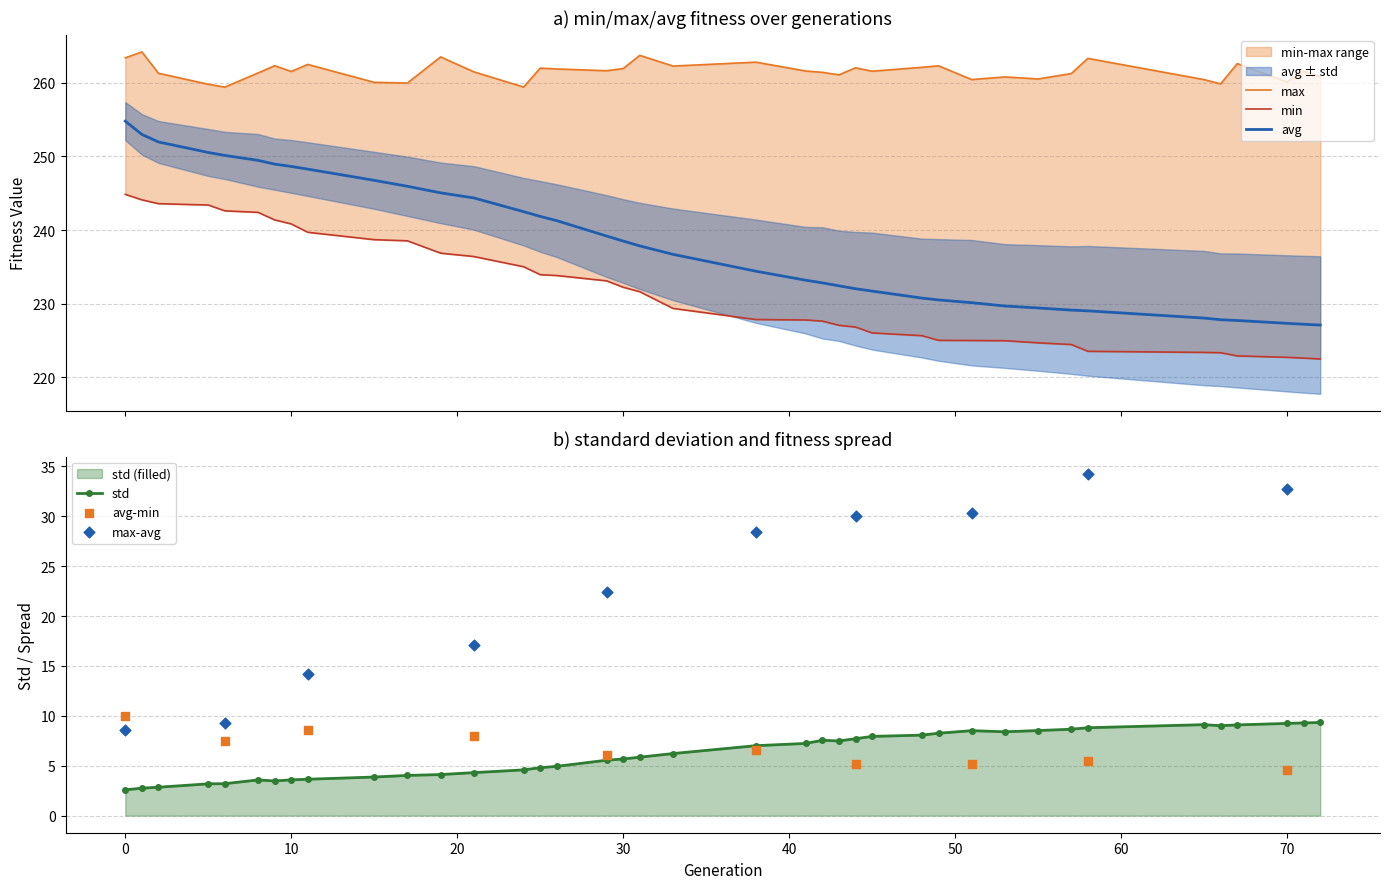

At how many categories does at least one series exceed 106?

39